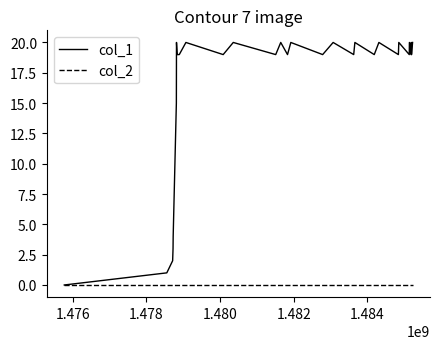

Which series has the largest total across all categories?

col_1